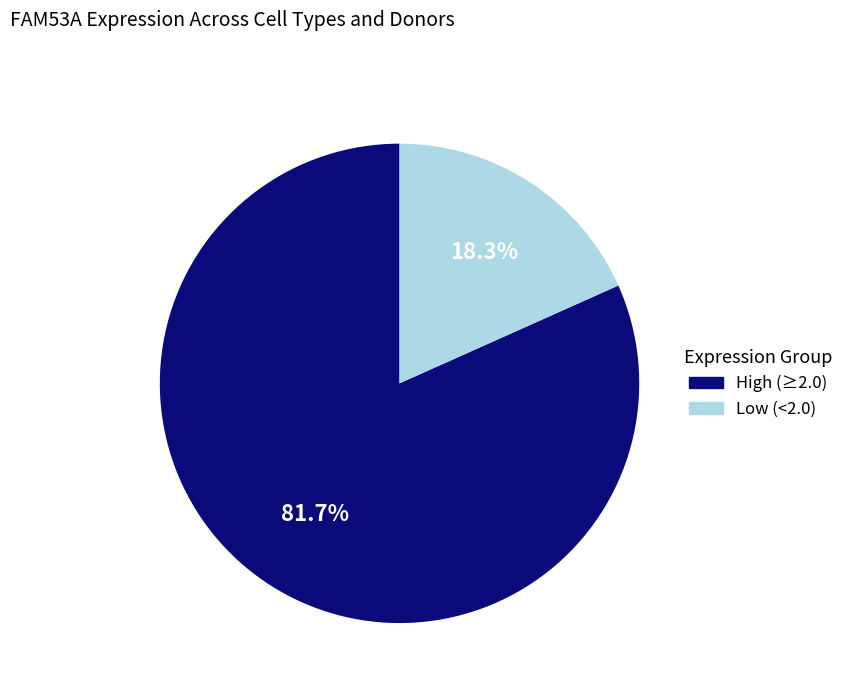

How many segments does this pie chart have?

2